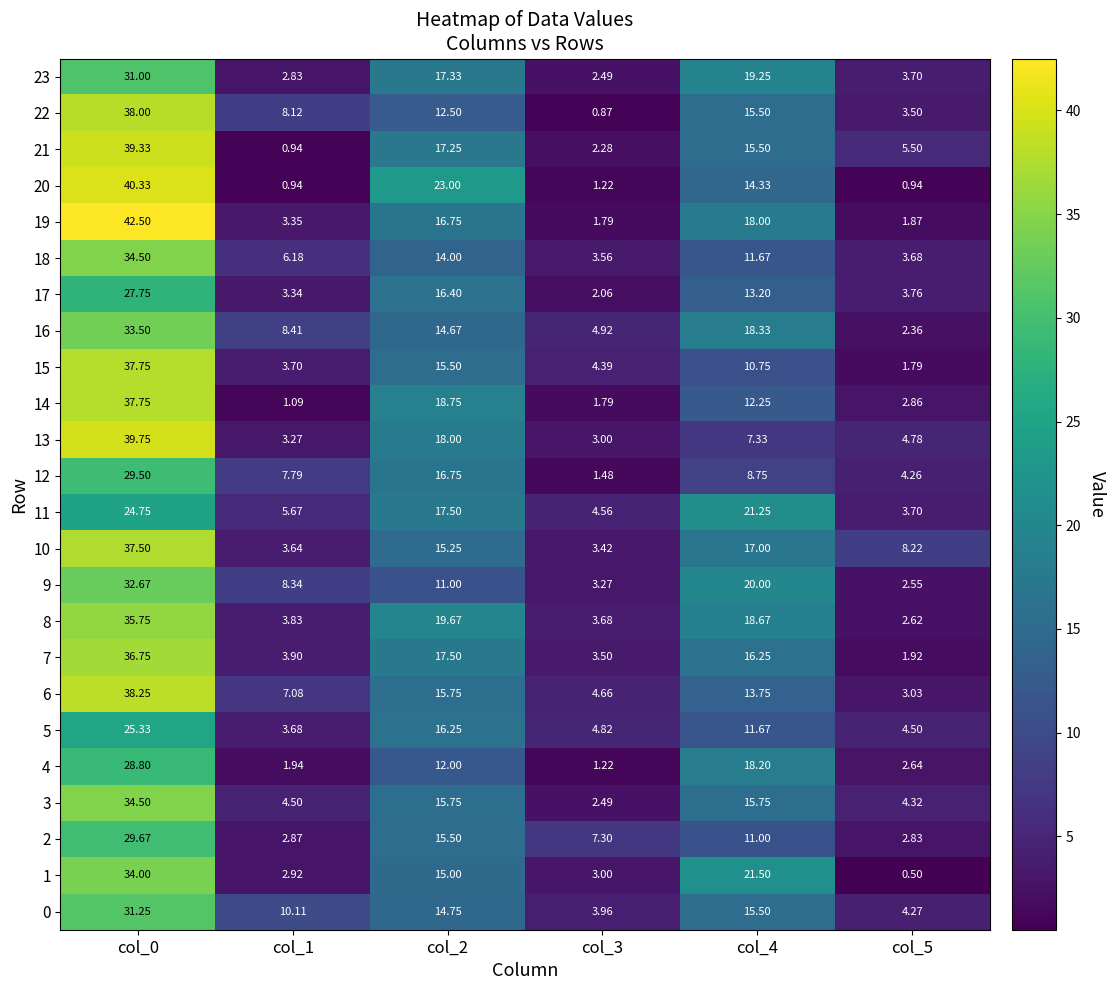

Is the value of 4 at col_1 greater than the value of 13 at col_3?

No